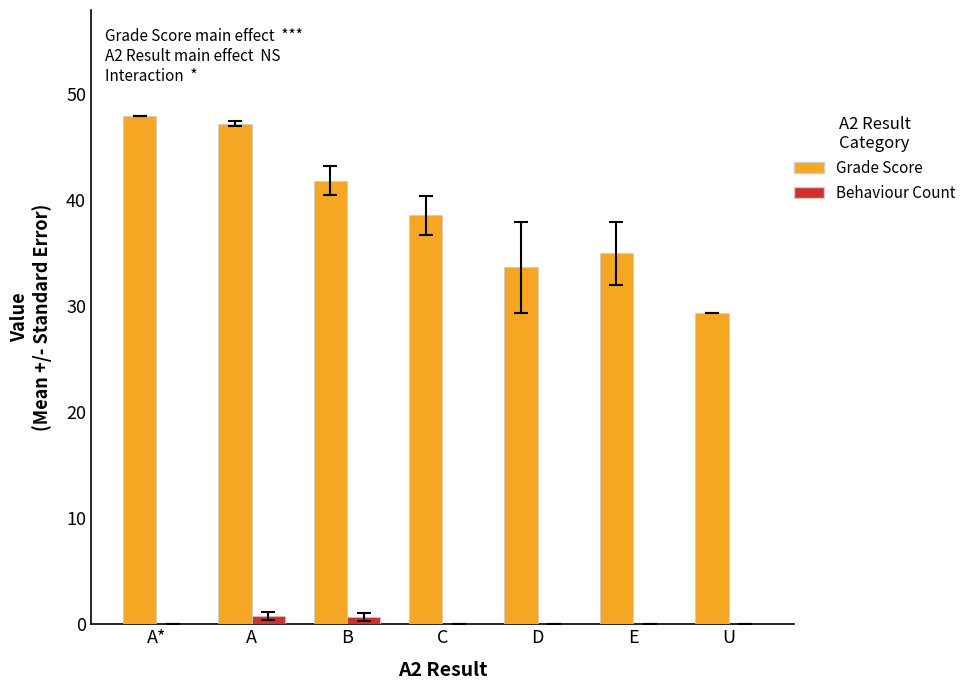

What is the average value of the Grade Score series?

39.1